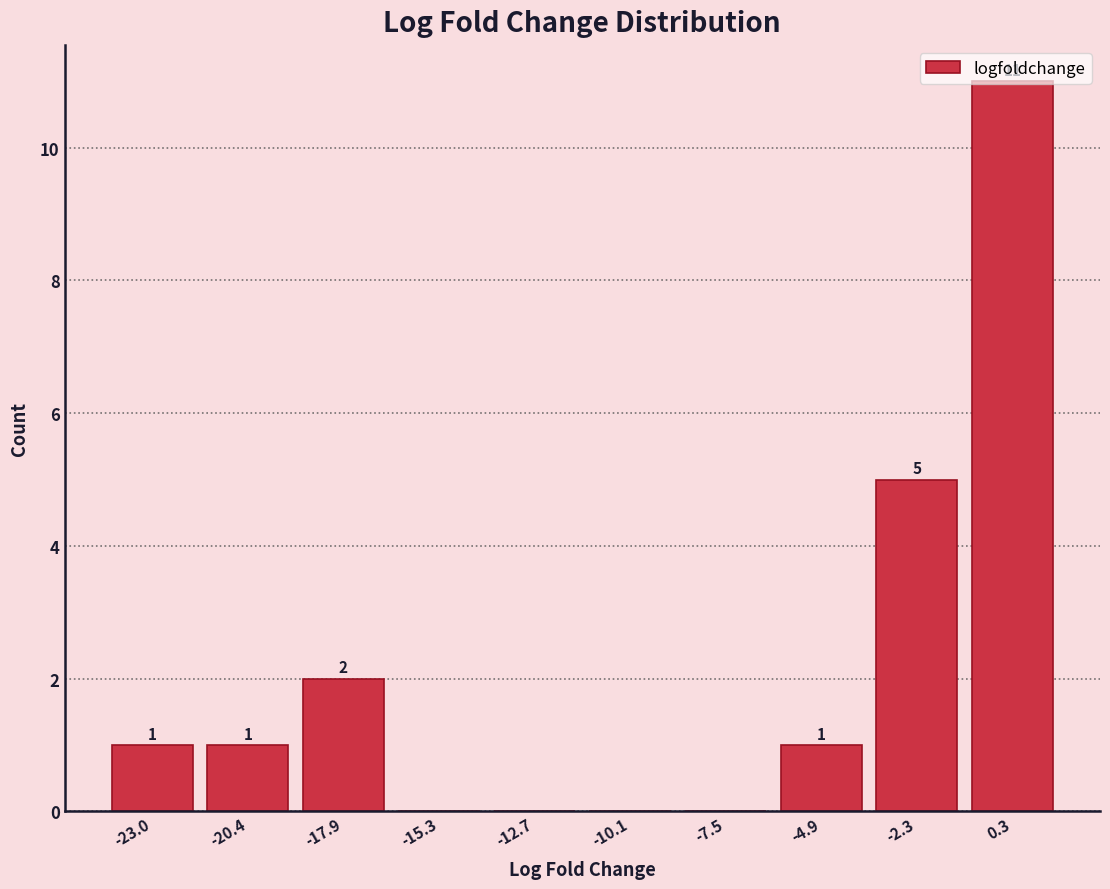

Which range on the x-axis has the tallest bar?

-1.0 to 1.5